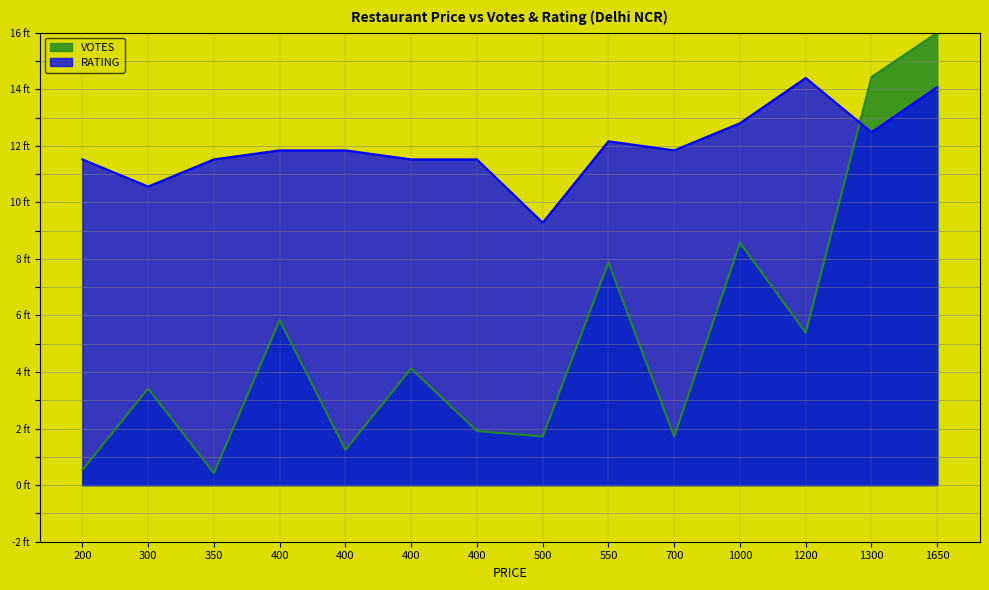

How many intersections are there between VOTES and RATING?

1